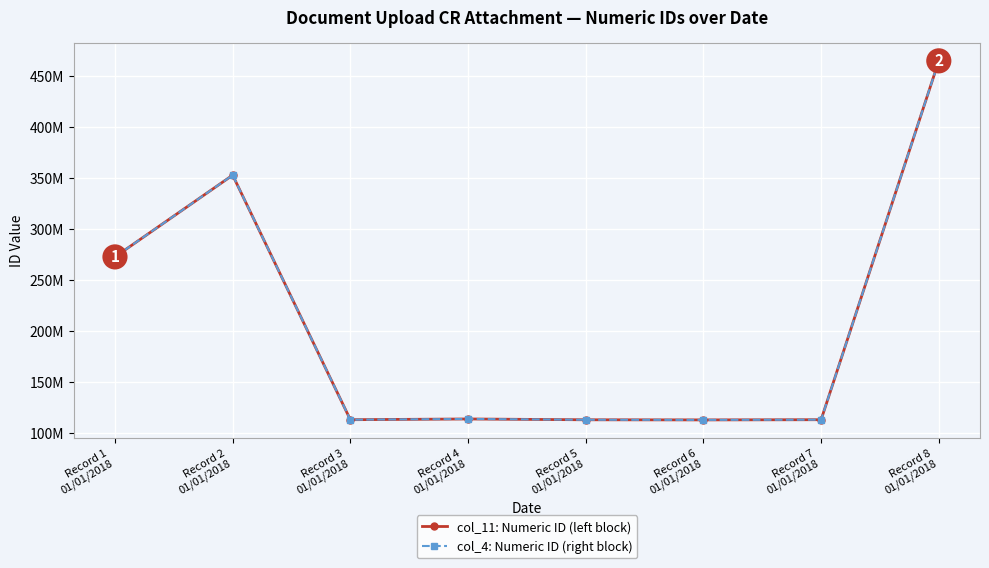

Does the chart have visible grid lines?

Yes